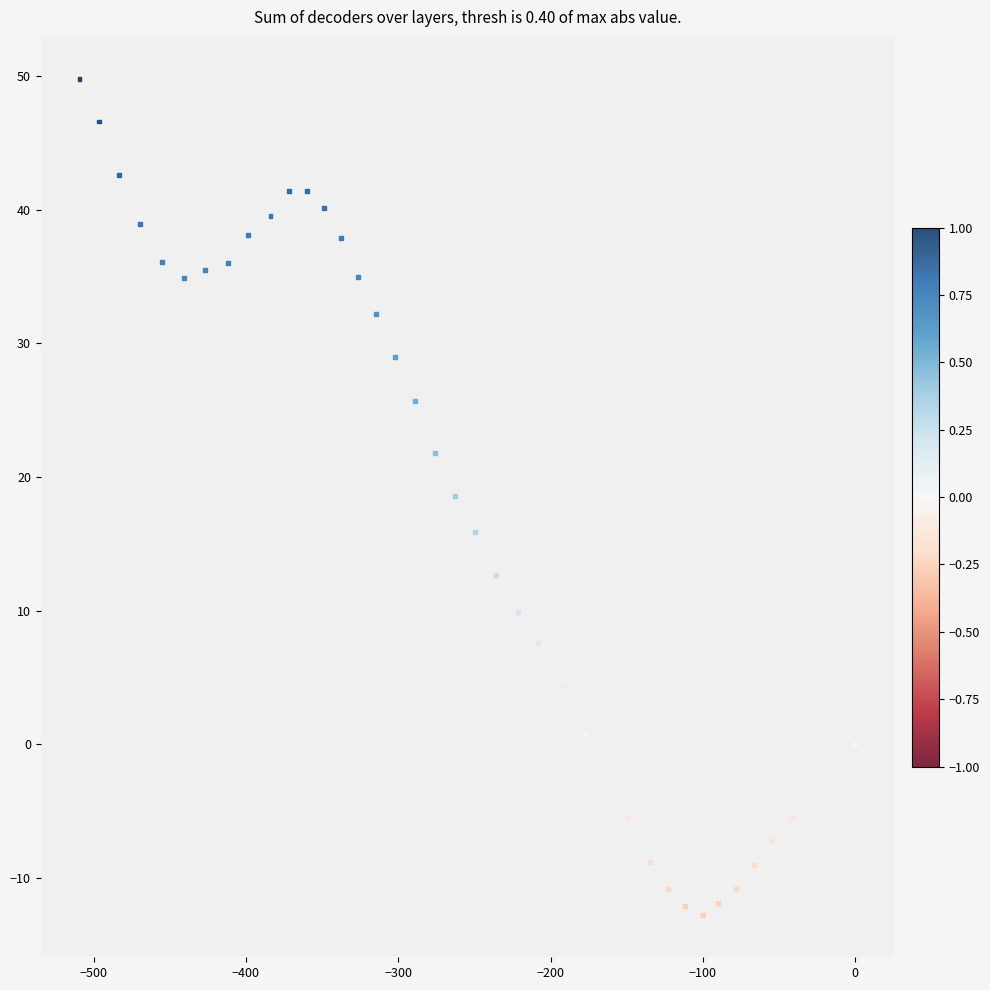

What is the range of Y values (max minus min)?

62.6